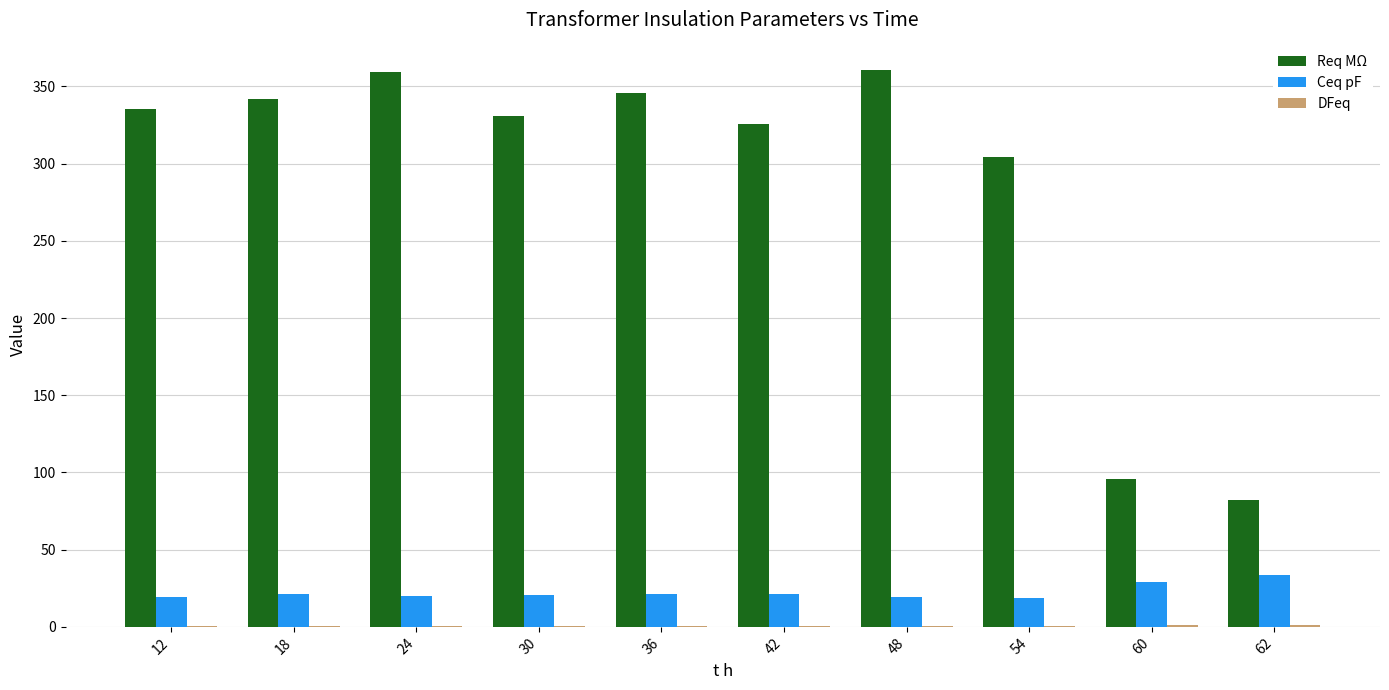

What is the spread (max minus min) of values at 36?

345.2